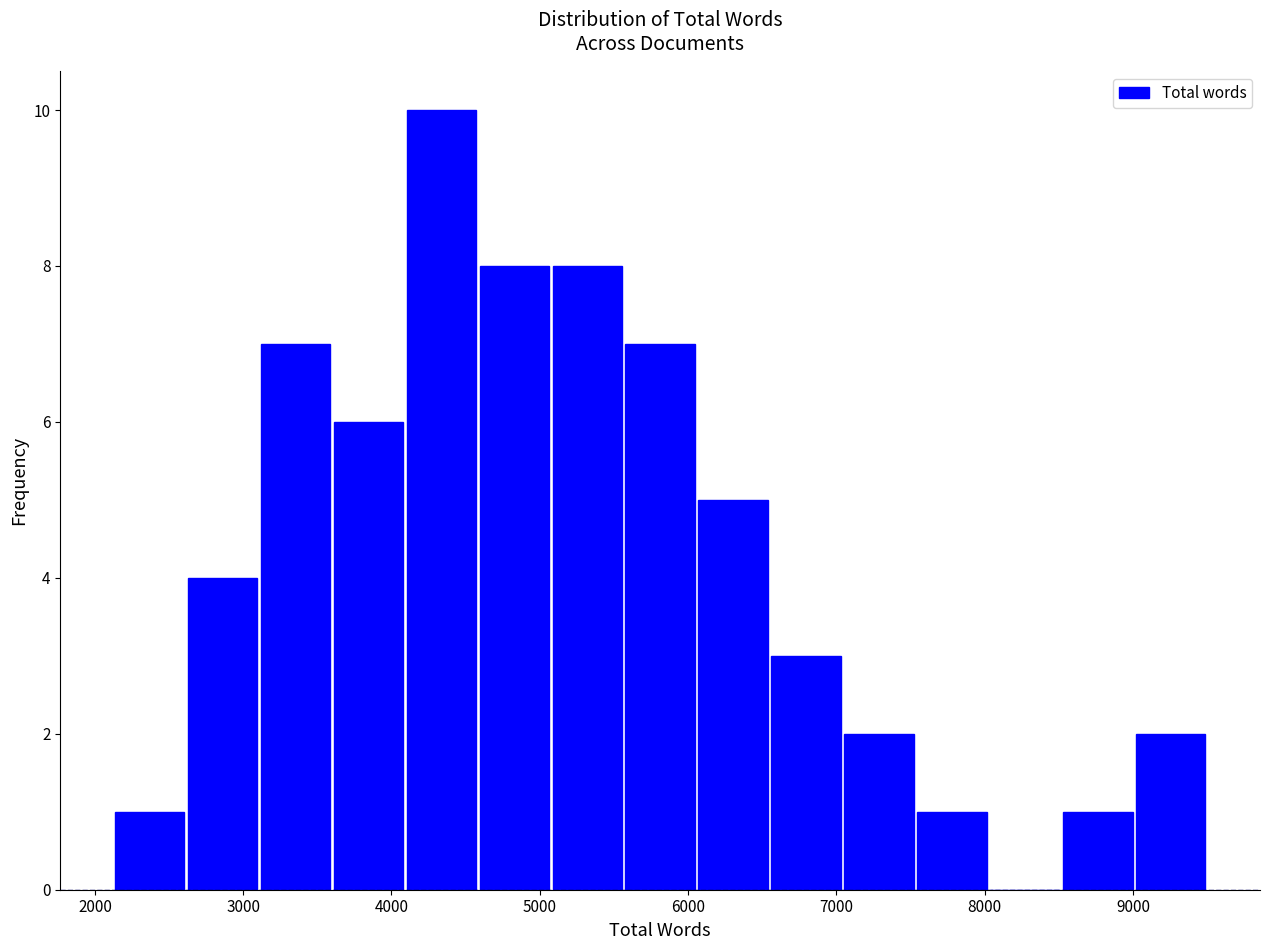

Which range on the x-axis has the tallest bar?

4100 to 4600